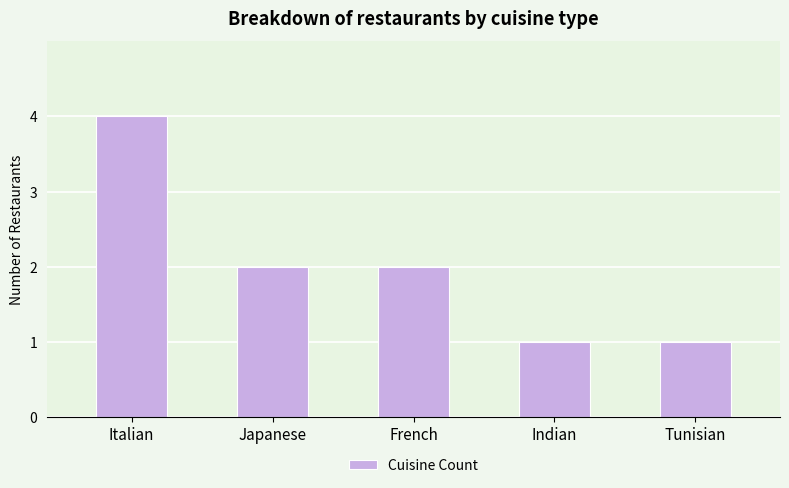

How many values are below 2?

2